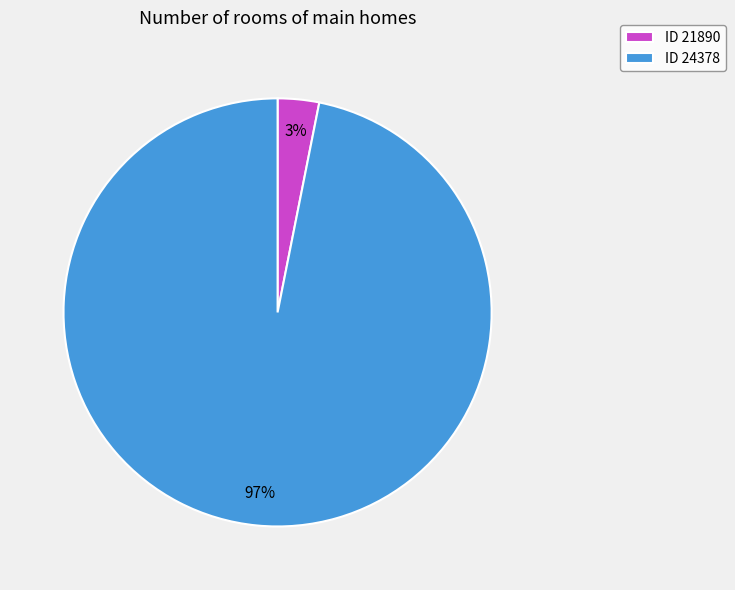

Between ID 21890 and ID 24378, which is larger?

ID 24378